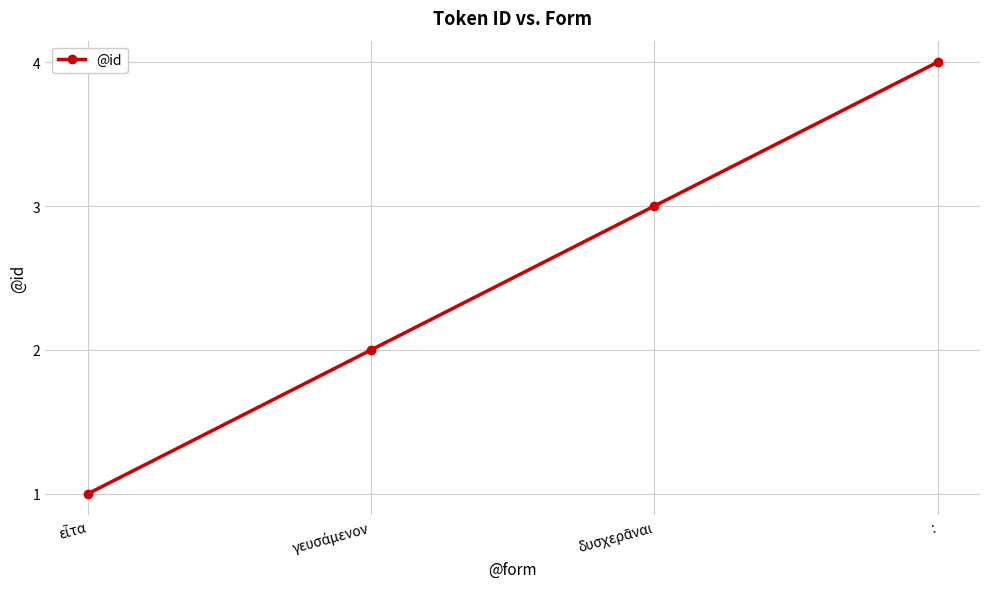

What is the label of the 4th point from the left?

: